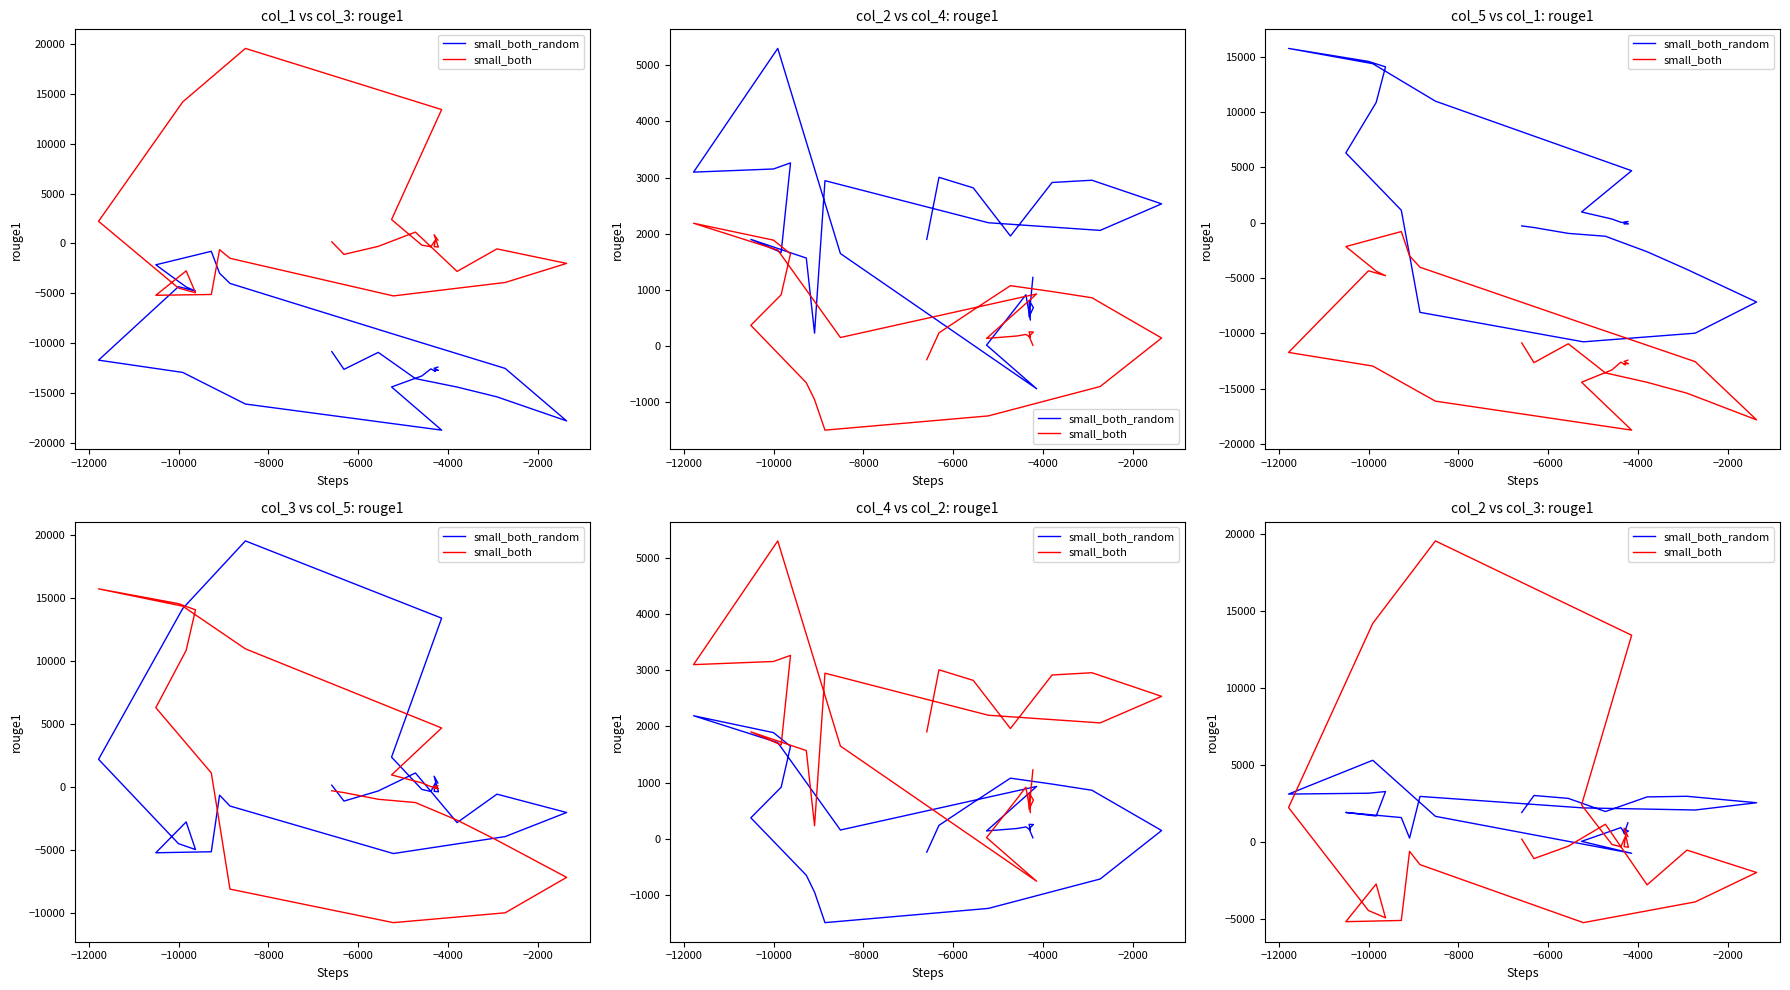

What is the value of the small_both point at the 4th from the left?

-362